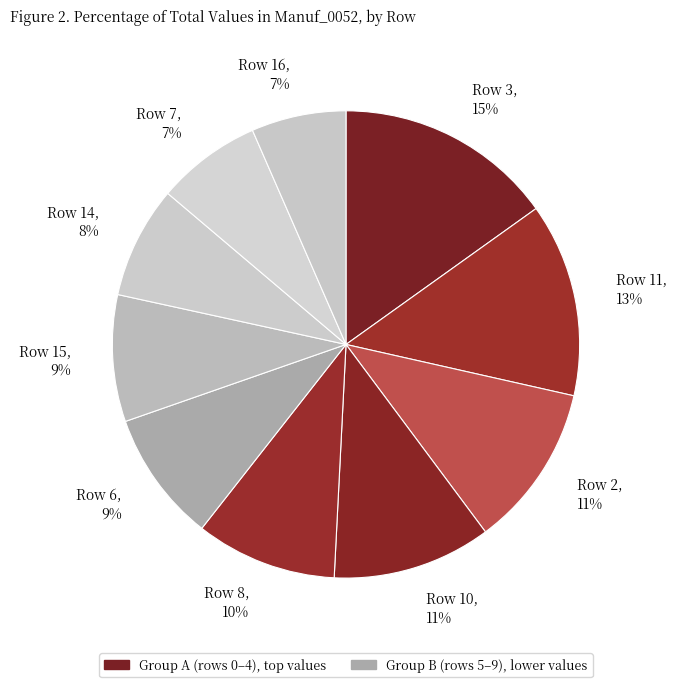

To the nearest percent, what is the average slice percentage?

10%